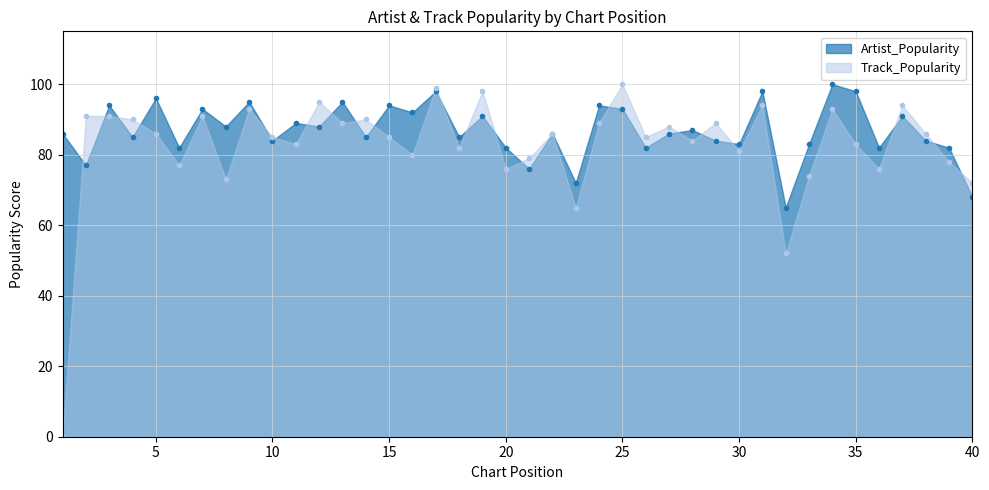

Is it true that Artist_Popularity equals 105 at 40?

False